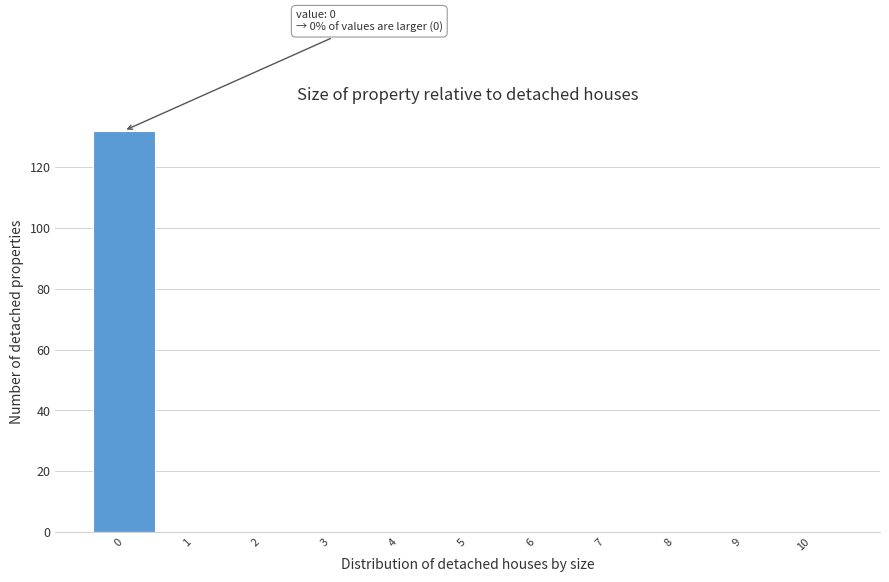

Over which range of the x-axis is the bar tallest?

-0.5 to 0.5